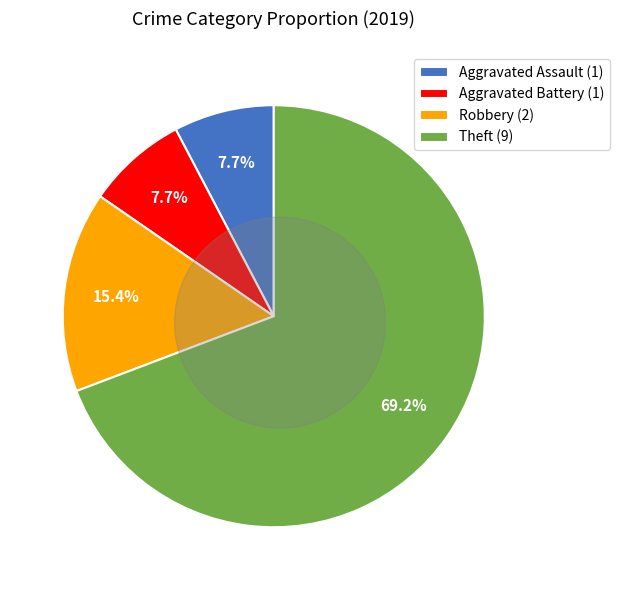

To the nearest percent, what is the combined percentage of Aggravated Assault and Aggravated Battery?

15%